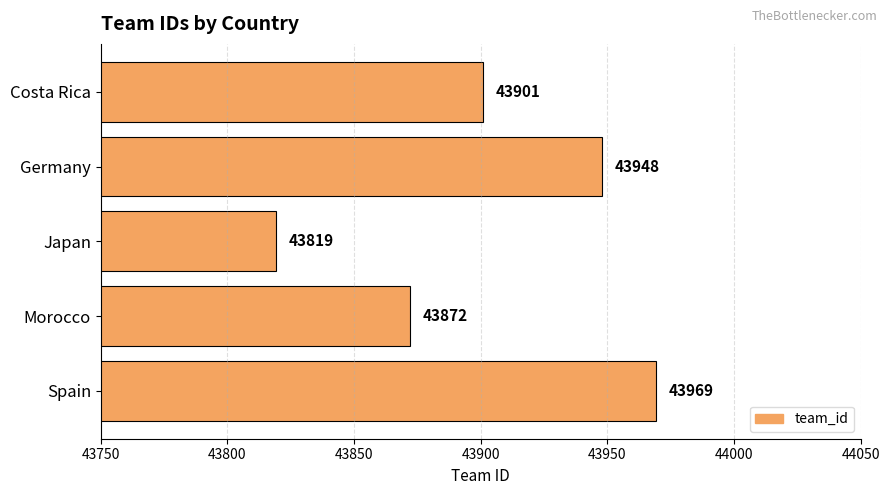

What is the change in value from Germany to Spain?

+21